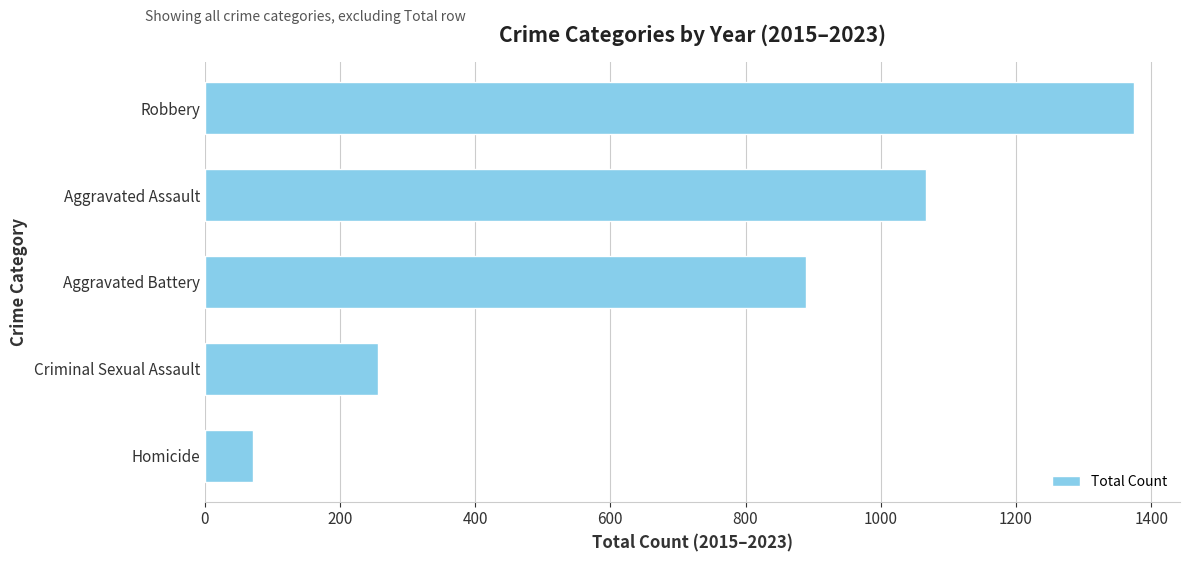

Reading top to bottom, transcribe all the data shown in this chart.

Robbery=1374	Aggravated Assault=1067	Aggravated Battery=890	Criminal Sexual Assault=256	Homicide=72